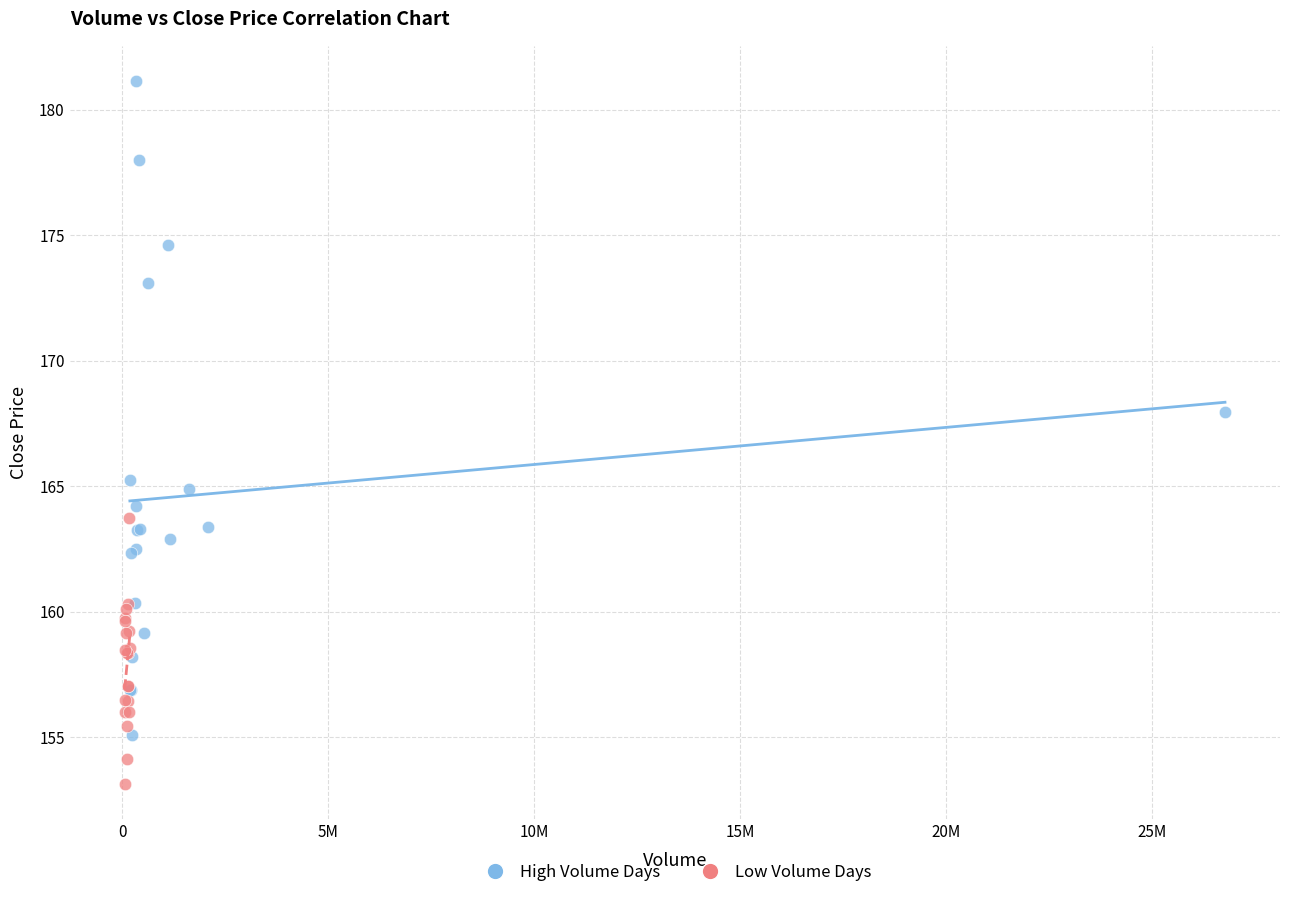

Which series reaches the maximum Y coordinate?

High Volume Days